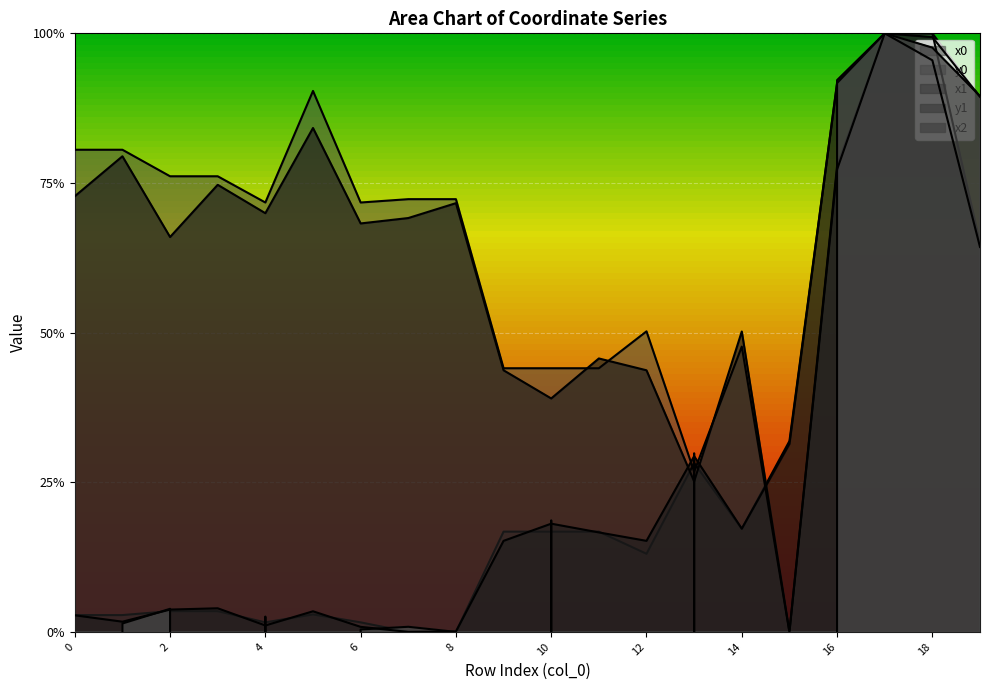

Which series has the widest spread of values?

x2